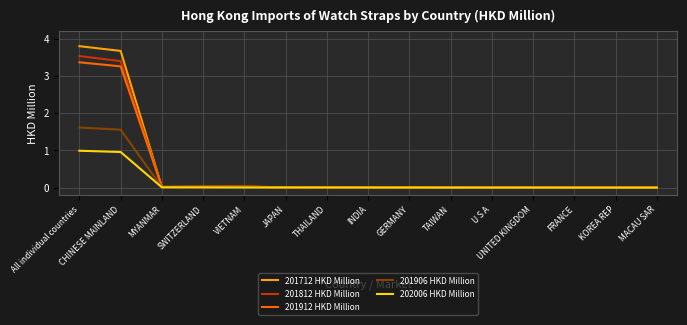

The 201906 HKD Million series shows -0.6 at MACAU SAR. True or false?

False